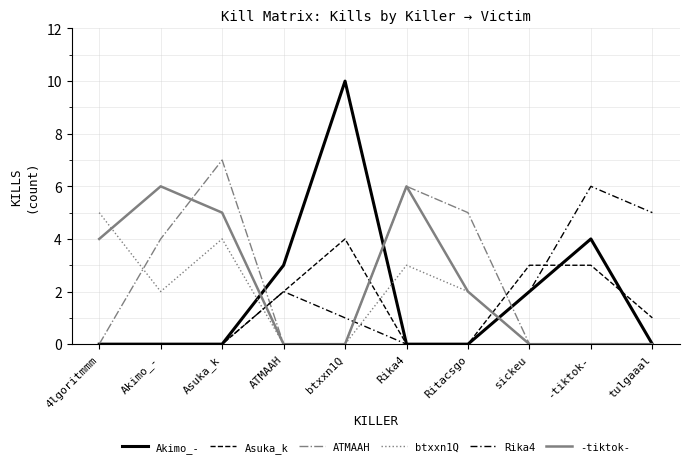

At how many categories does at least one series exceed 1?

10